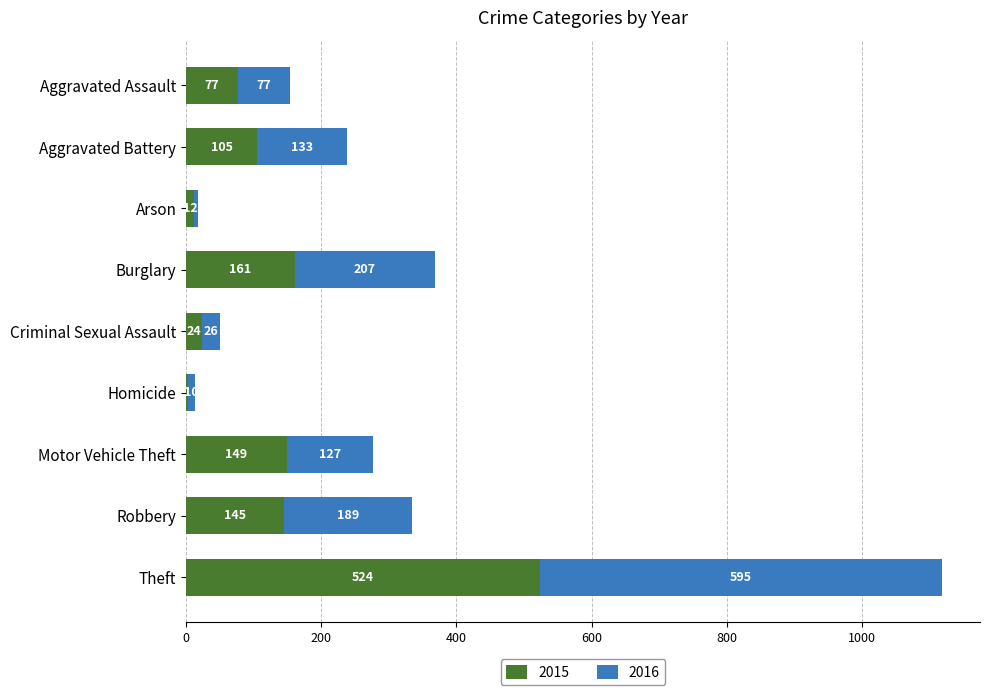

At which category is the sum across all series the highest?

Theft